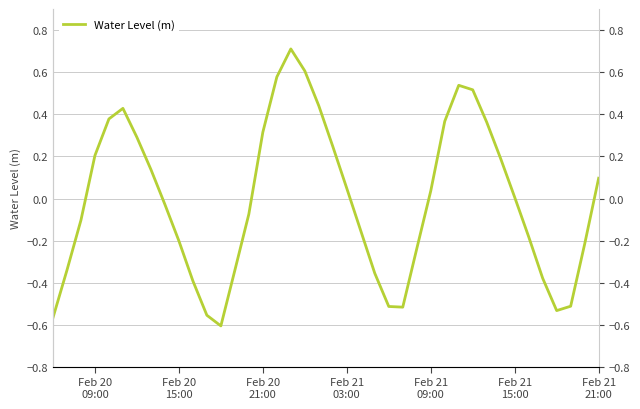

Reading left to right, extract all data points from this chart.

-0.6	-0.3	-0.1	0.2	0.4	0.4	0.3	0.1	-0.0	-0.2	-0.4	-0.6	-0.6	-0.3	-0.1	0.3	0.6	0.7	0.6	0.4	0.2	0.0	-0.2	-0.4	-0.5	-0.5	-0.2	0.0	0.4	0.5	0.5	0.4	0.2	0.0	-0.2	-0.4	-0.5	-0.5	-0.2	0.1